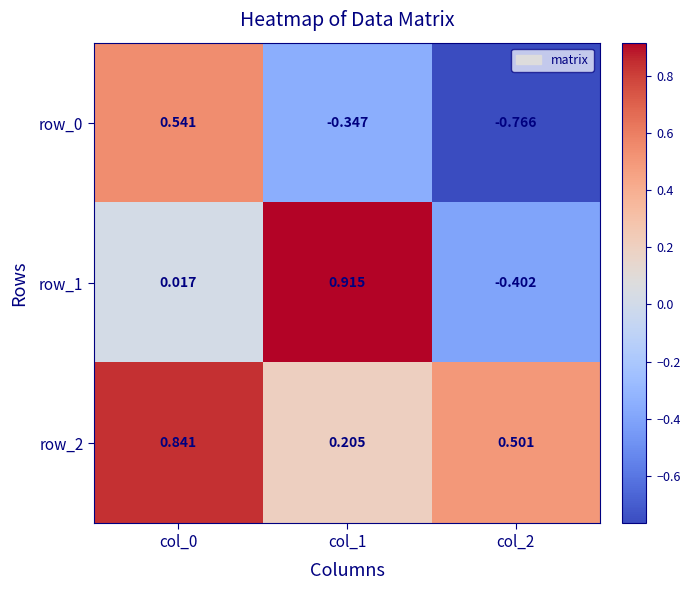

Is the value of row_0 at col_2 greater than the value of row_1 at col_2?

No